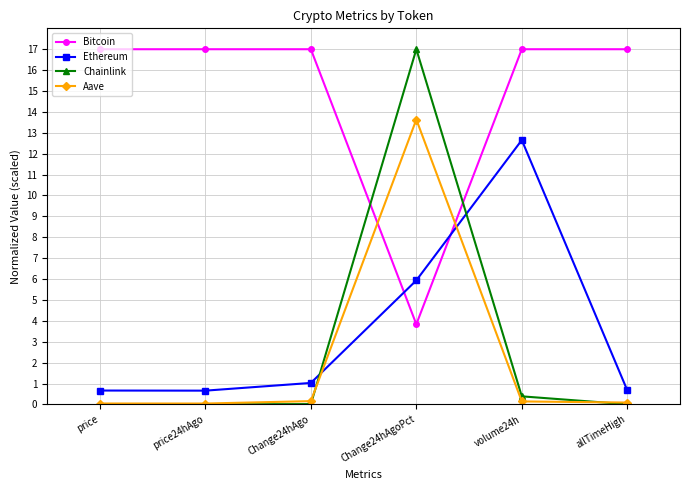

What is the sum of all Ethereum values?

21.6